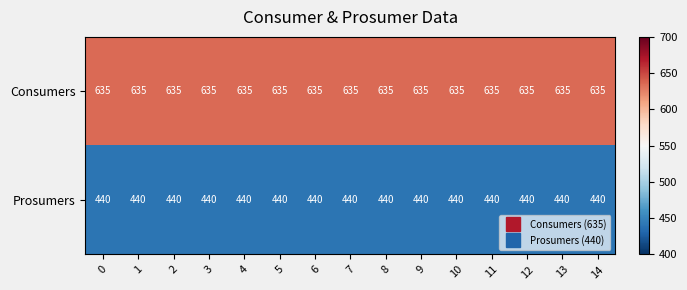

Rank the series by their average value, from lowest to highest.

Prosumers, Consumers